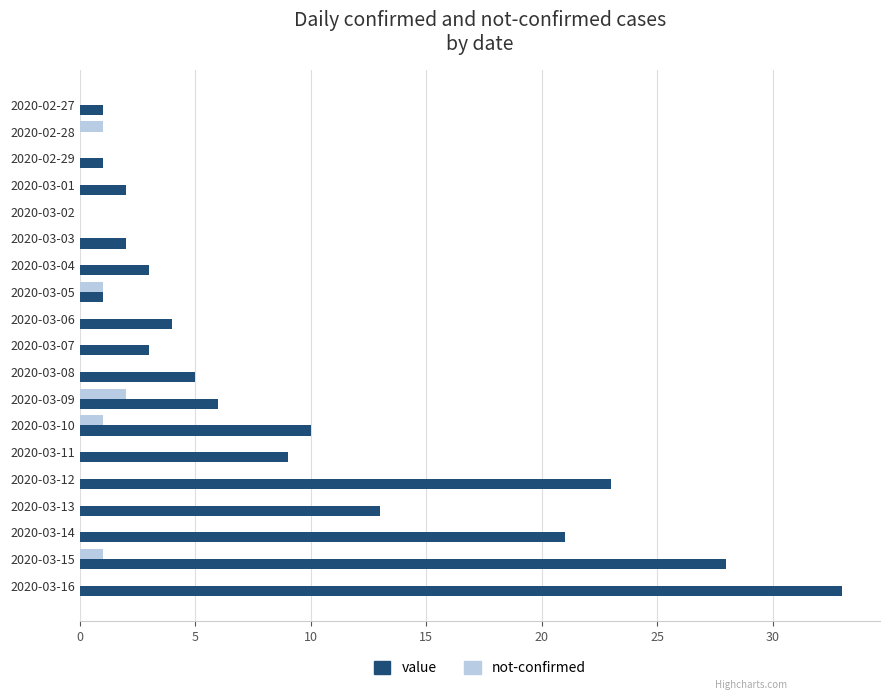

The value of value at 2020-03-15 is 28. True or false?

True